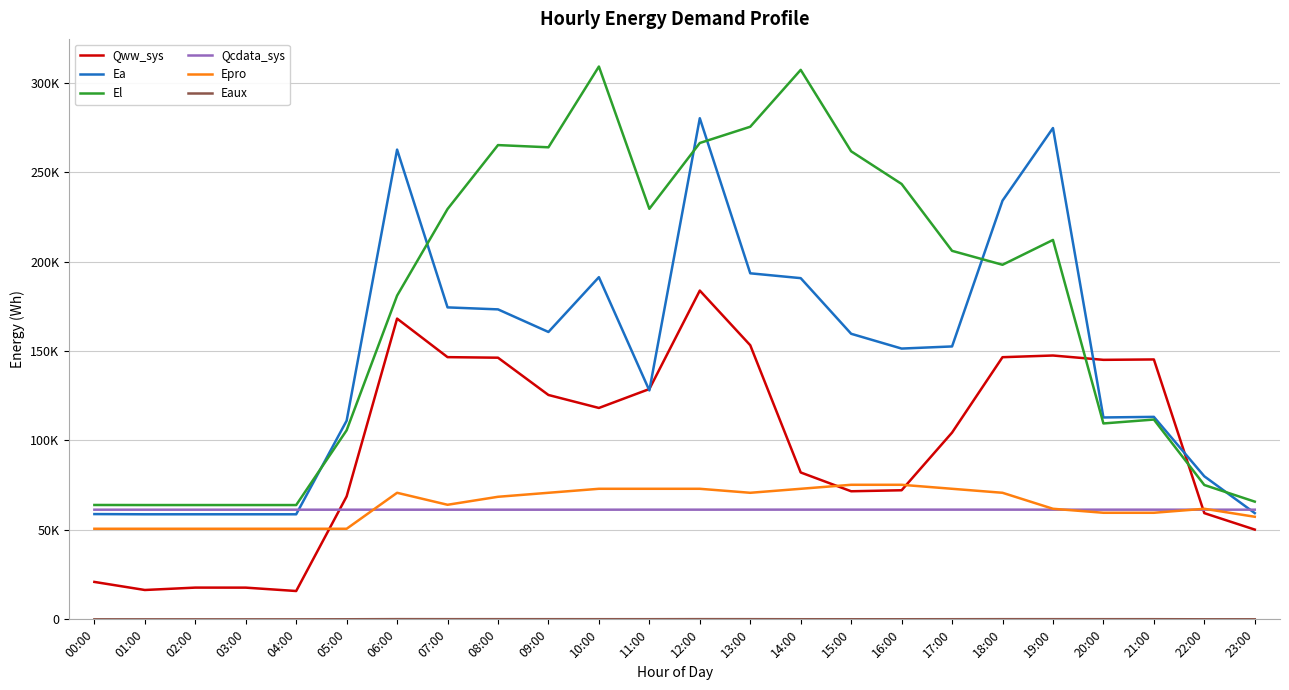

At which label is Epro closest to 62924?

19:00